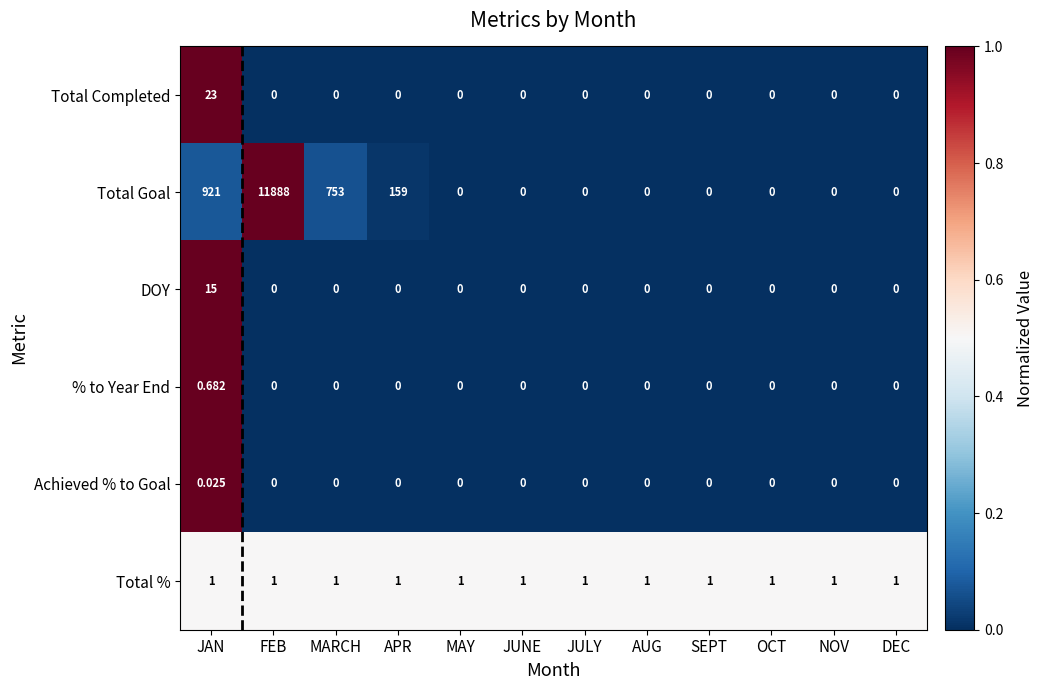

Which category has the highest value in the % to Year End series?

JAN